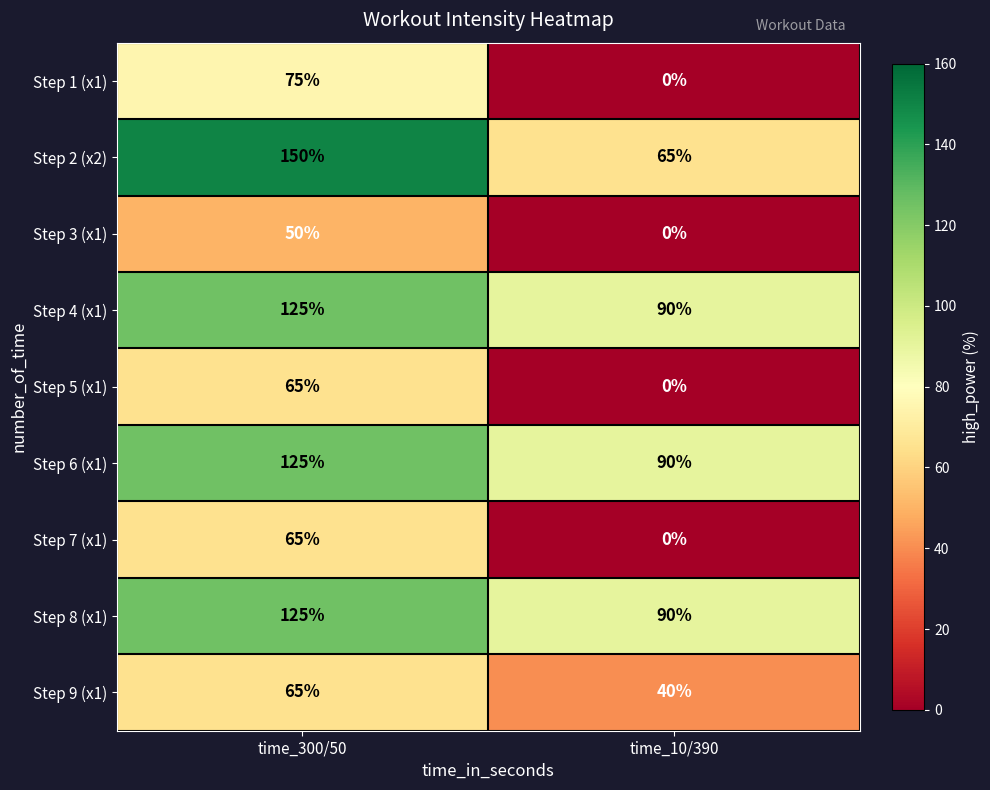

What is the difference between the maximum and minimum values in the Step 8 (x1) series?

35